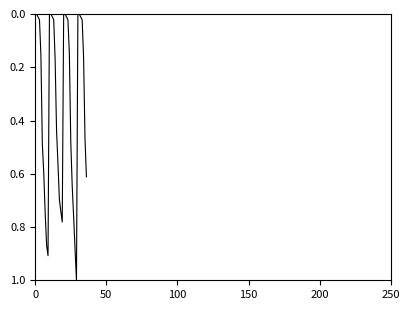

What is the difference between the maximum and minimum values?

1.0